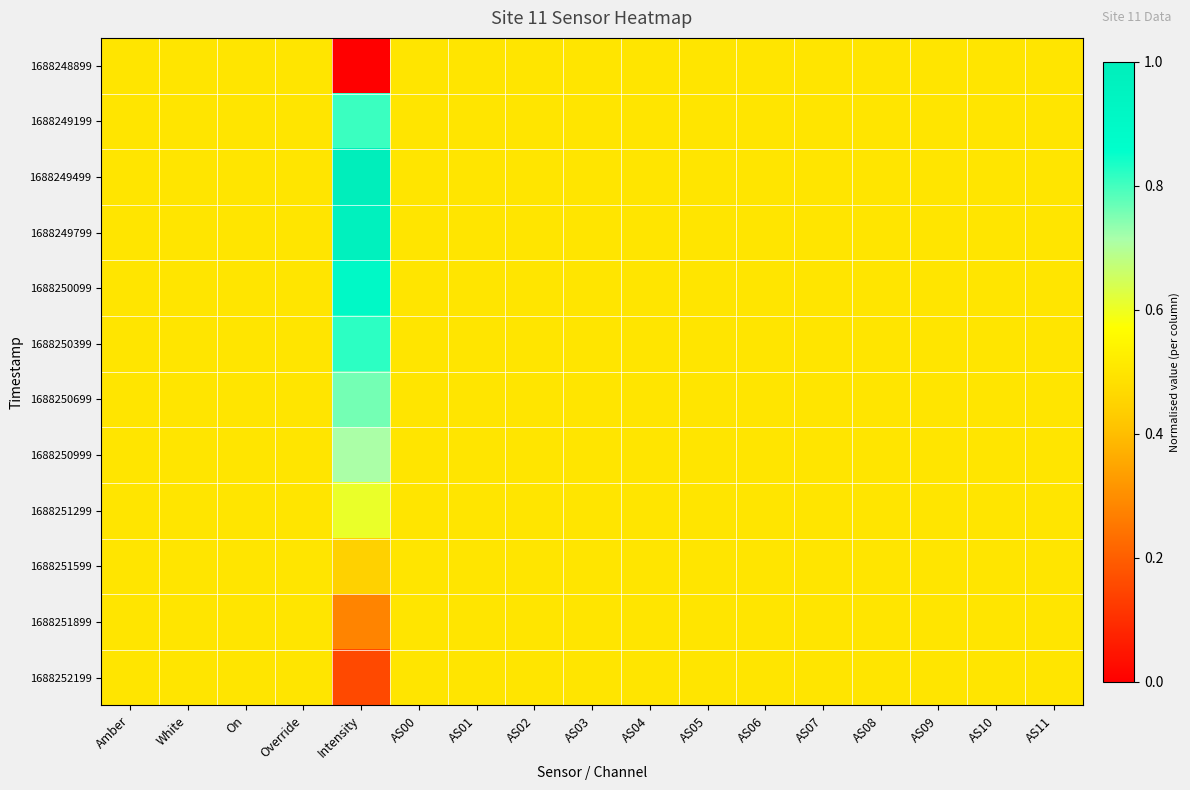

Rank the series by their maximum value, from highest to lowest.

1688249499, 1688249799, 1688250099, 1688250399, 1688249199, 1688250699, 1688250999, 1688251299, 1688248899, 1688251599, 1688251899, 1688252199